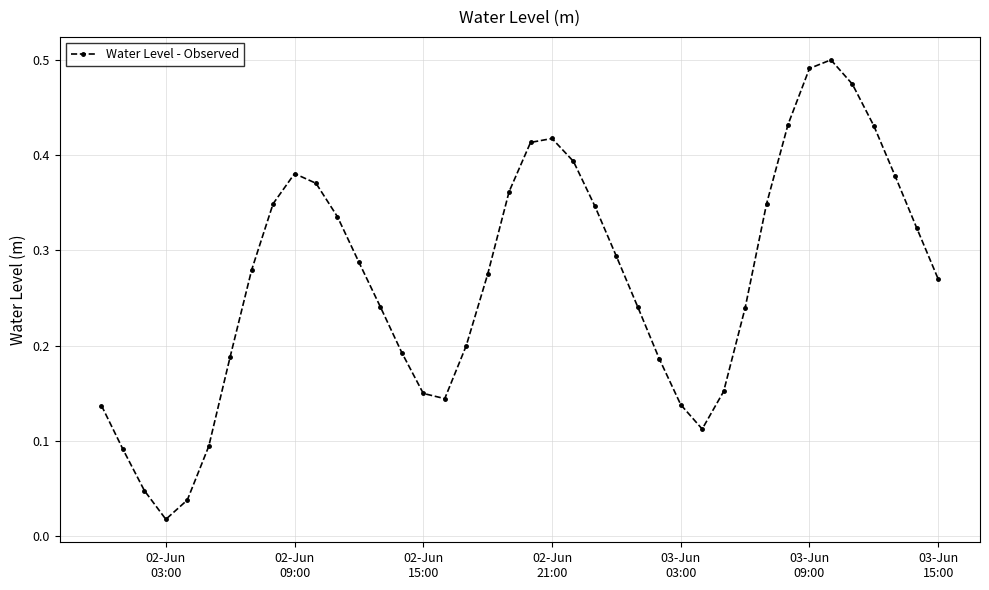

How many distinct data groups are displayed?

1